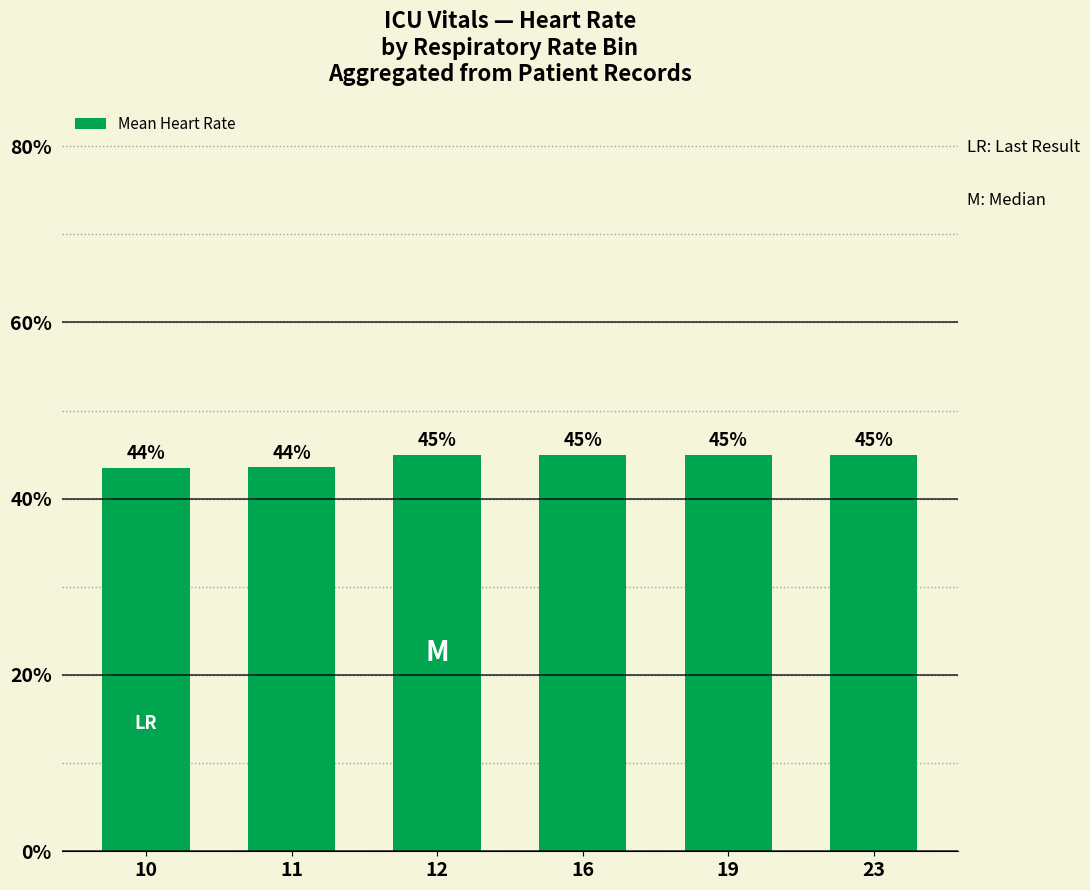

Reading left to right, extract all data points from this chart.

0.4	0.4	0.5	0.5	0.5	0.5